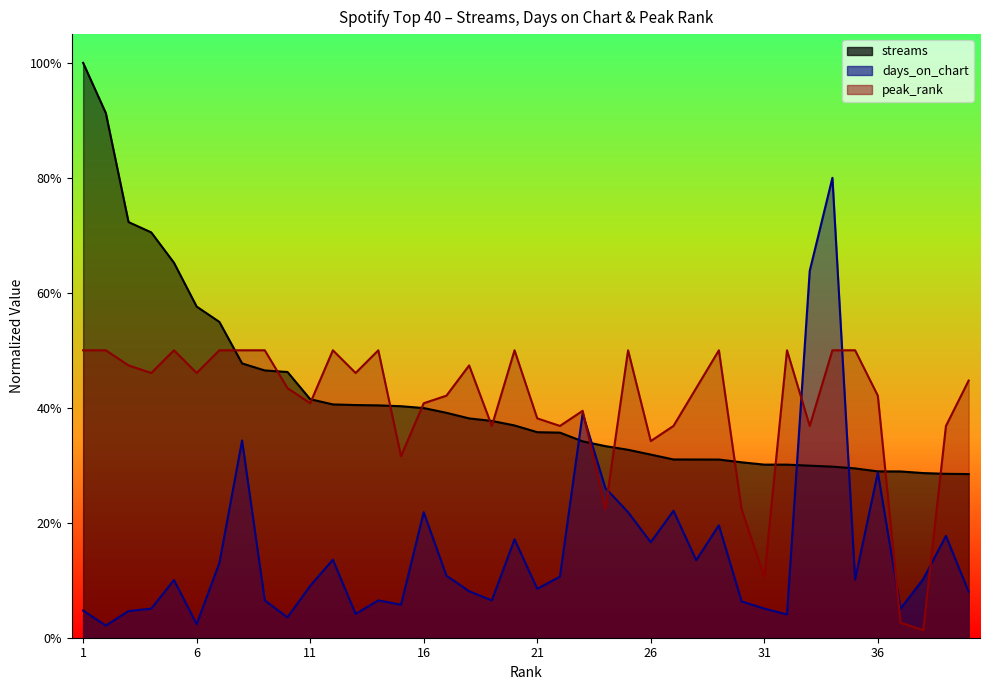

What is the value of the days_on_chart point at the 7th from the left?

0.1